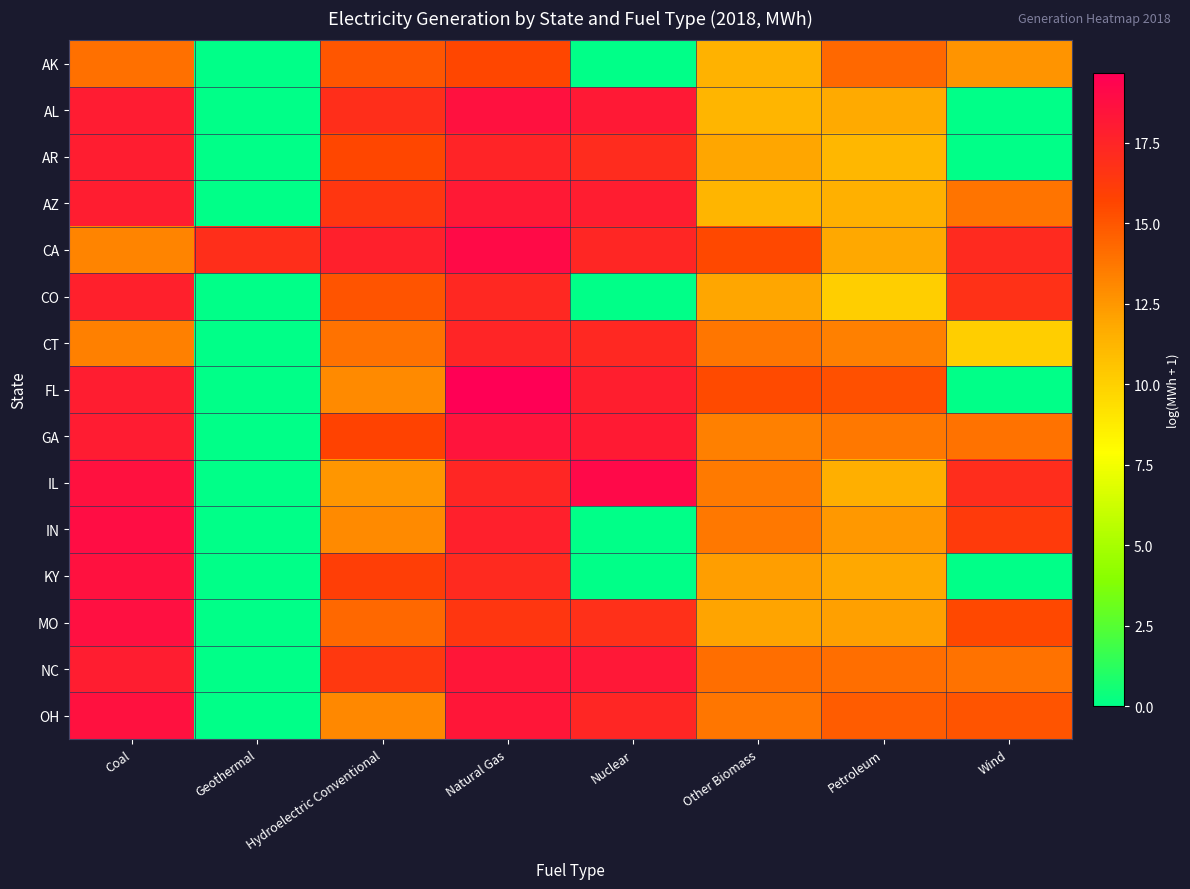

Which has a higher value, Hydroelectric Conventional or Geothermal?

Hydroelectric Conventional